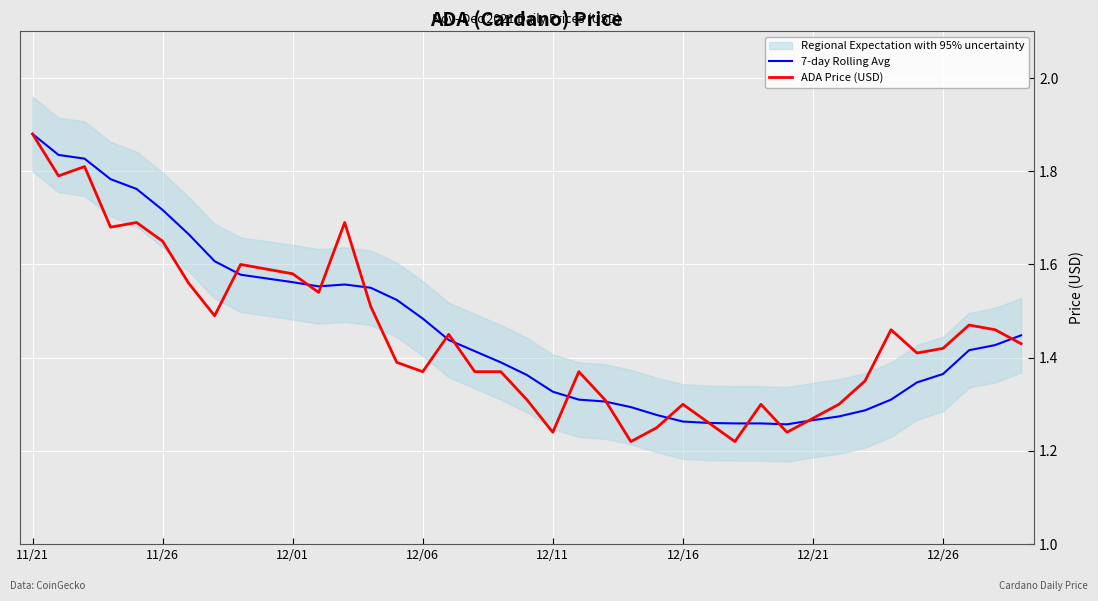

Rank the series by their maximum value, from lowest to highest.

7-day Rolling Avg, ADA Price (USD)